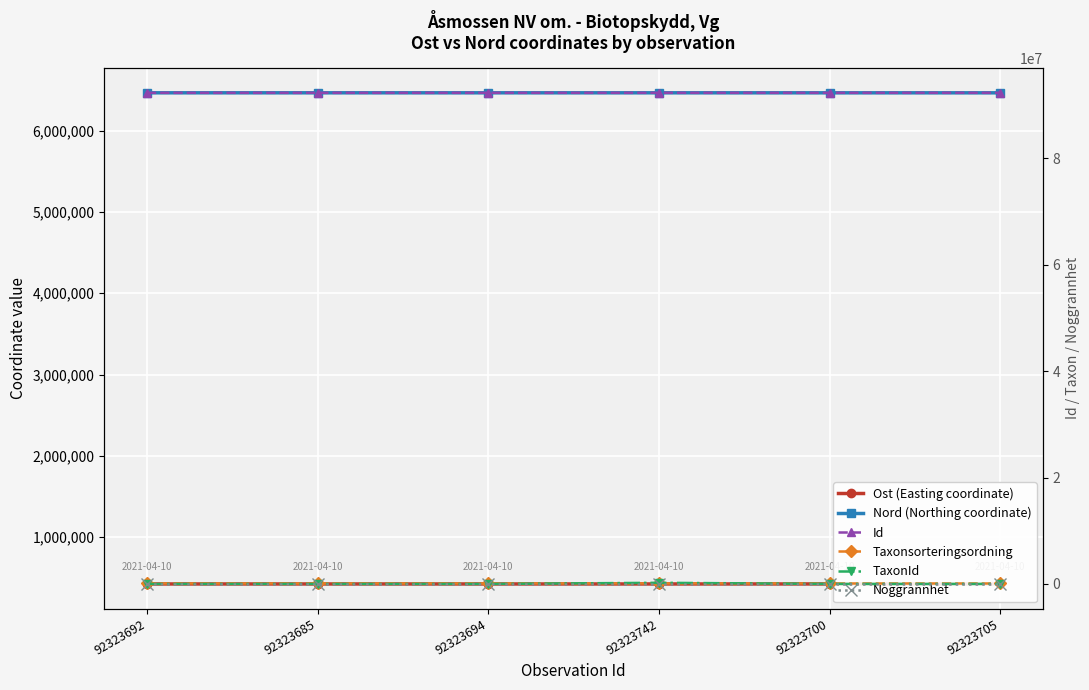

What is the difference between the second highest and minimum values in the Taxonsorteringsordning series?

3698.0